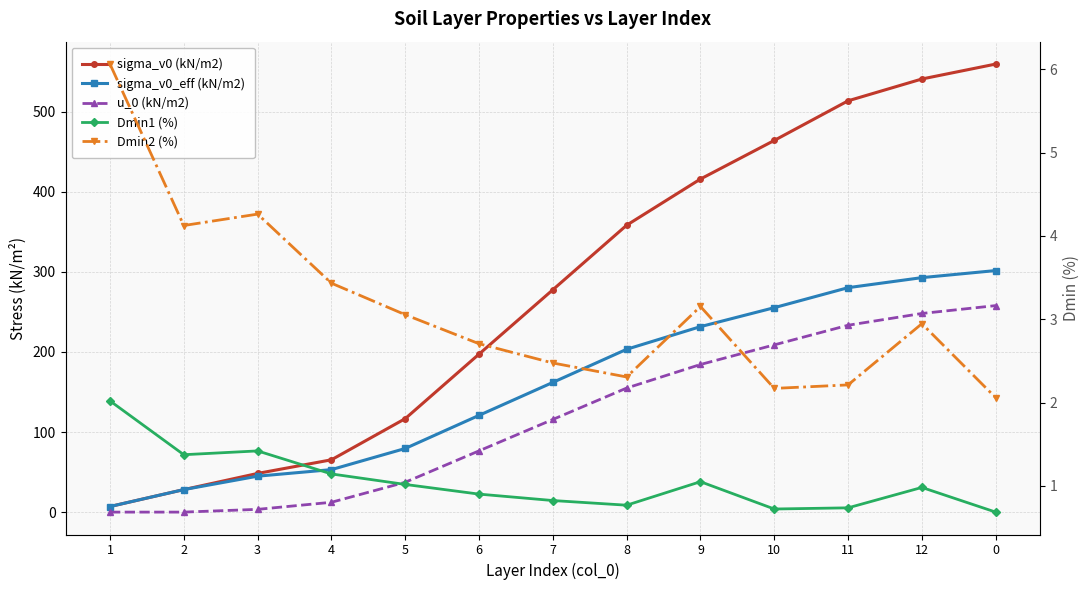

Which series changed the most between 11 and 0?

sigma_v0 (kN/m2)